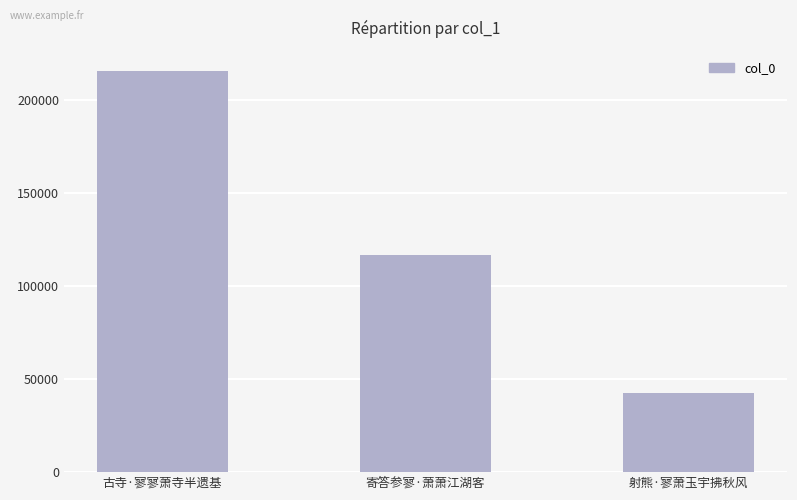

How many categories are shown in the chart?

3